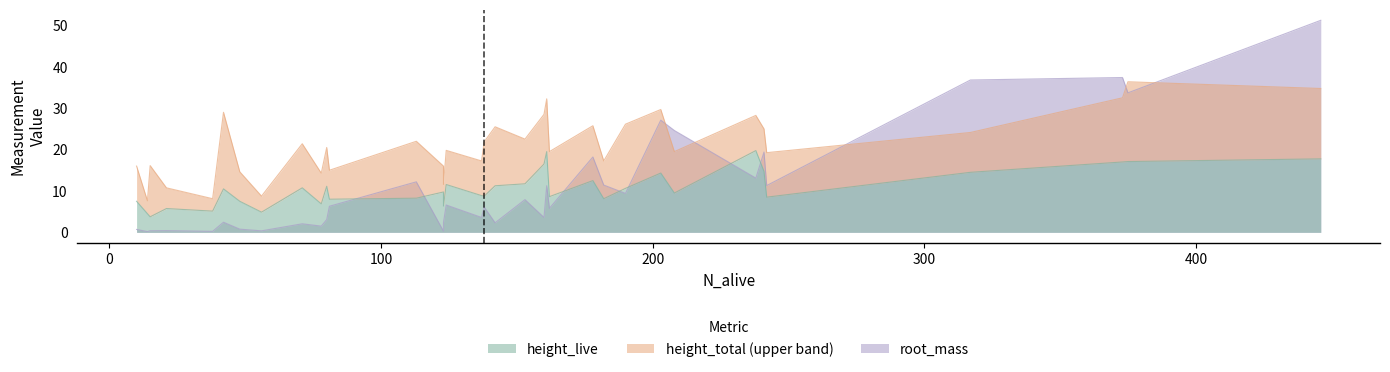

Rank the series at T37 from lowest to highest value.

height_live, height_total, root_mass